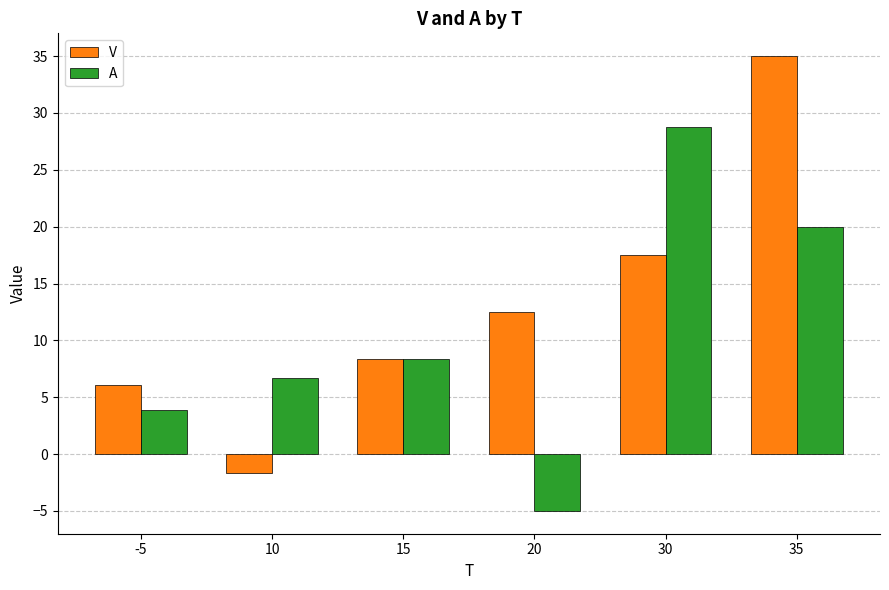

What are all the series names shown in the legend?

V, A